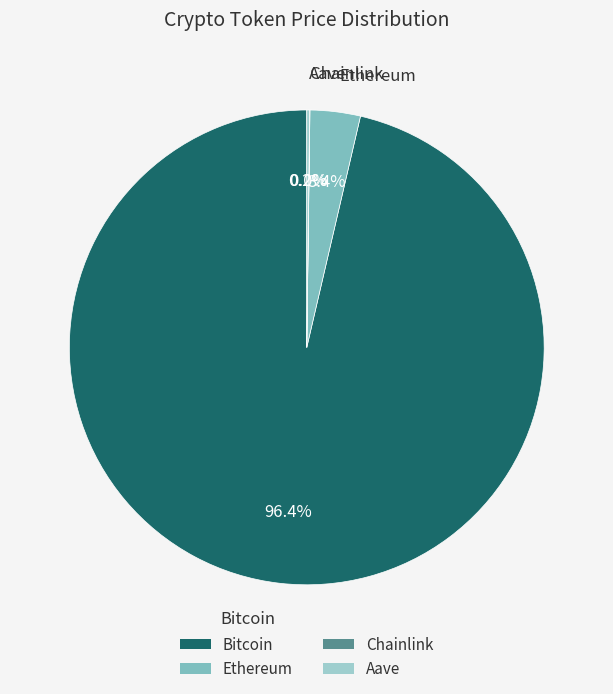

Which category accounts for the majority?

Bitcoin